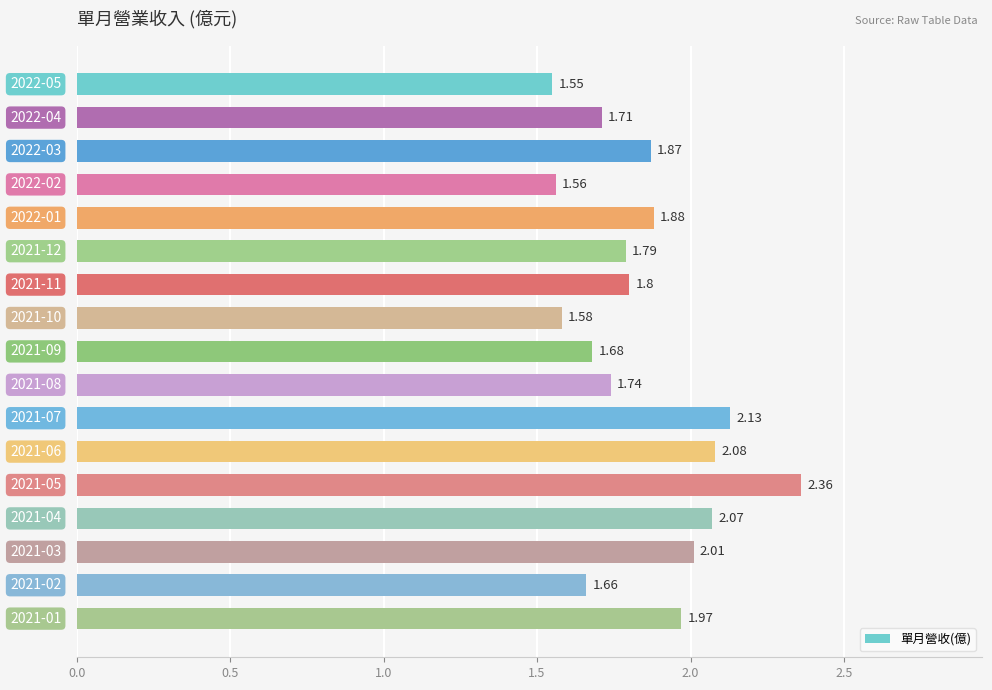

What is the difference between the maximum and minimum values?

0.8